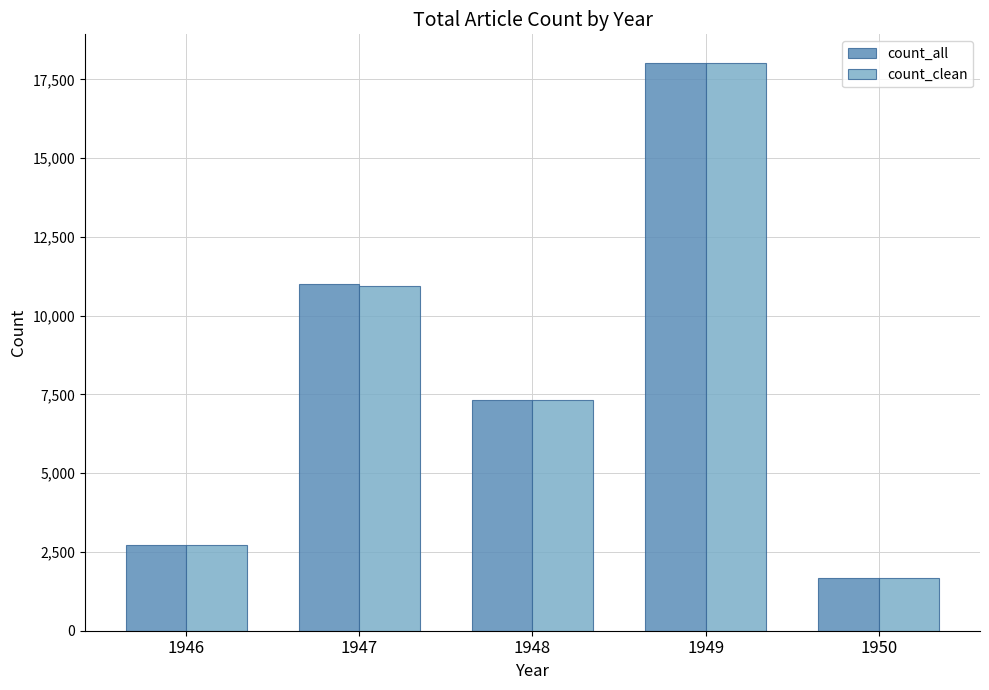

What is the approximate value of count_all at 1947, to the nearest 10?

11000